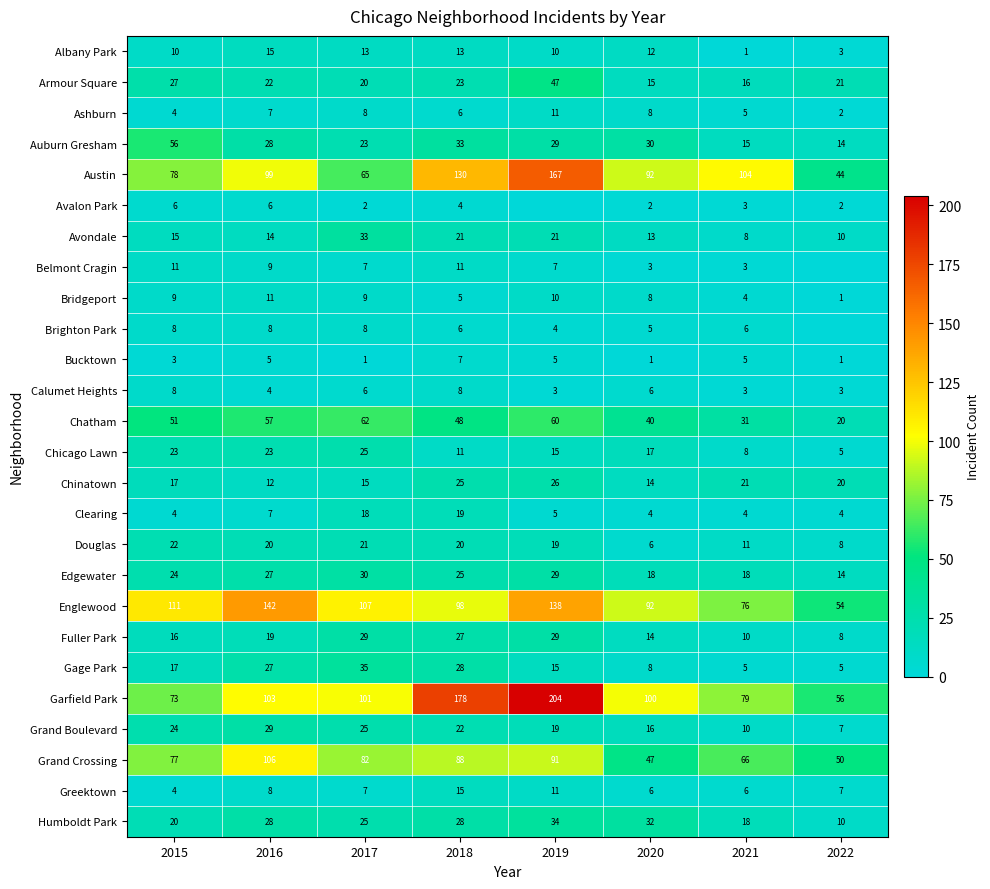

Rank the categories by Grand Crossing value from highest to lowest.

2016, 2019, 2018, 2017, 2015, 2021, 2022, 2020